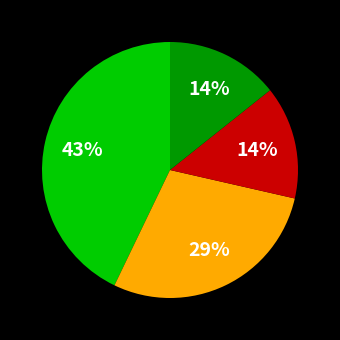

Is there a majority slice in this chart?

No